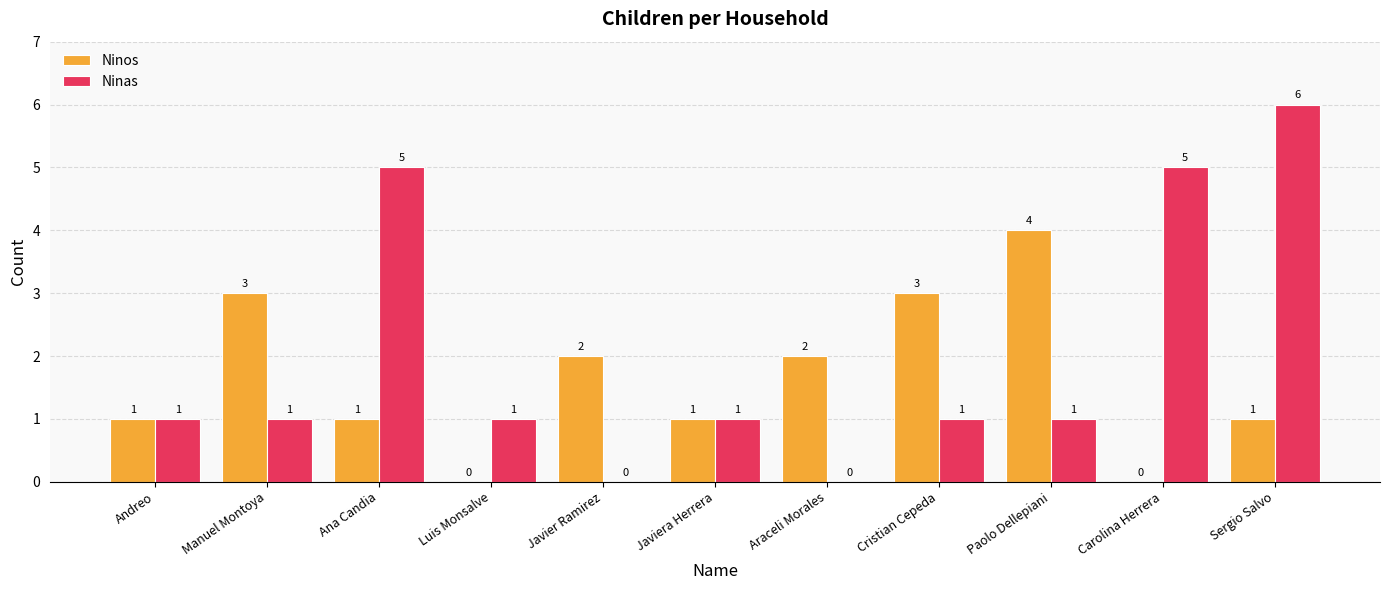

At which label does Ninos reach its peak?

Paolo Dellepiani